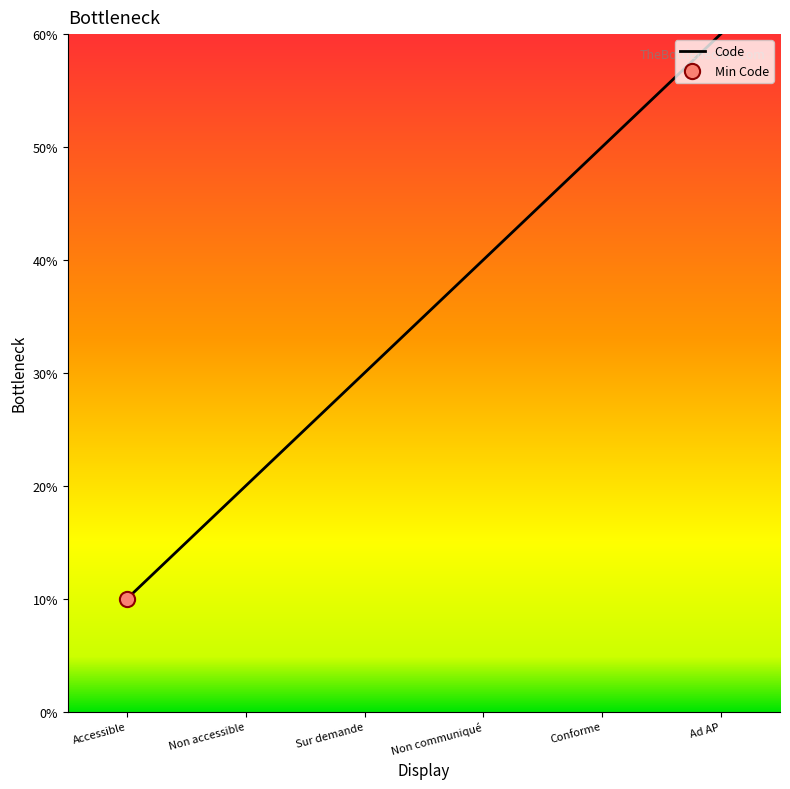

Which has a higher value, Sur demande or Non accessible?

Sur demande